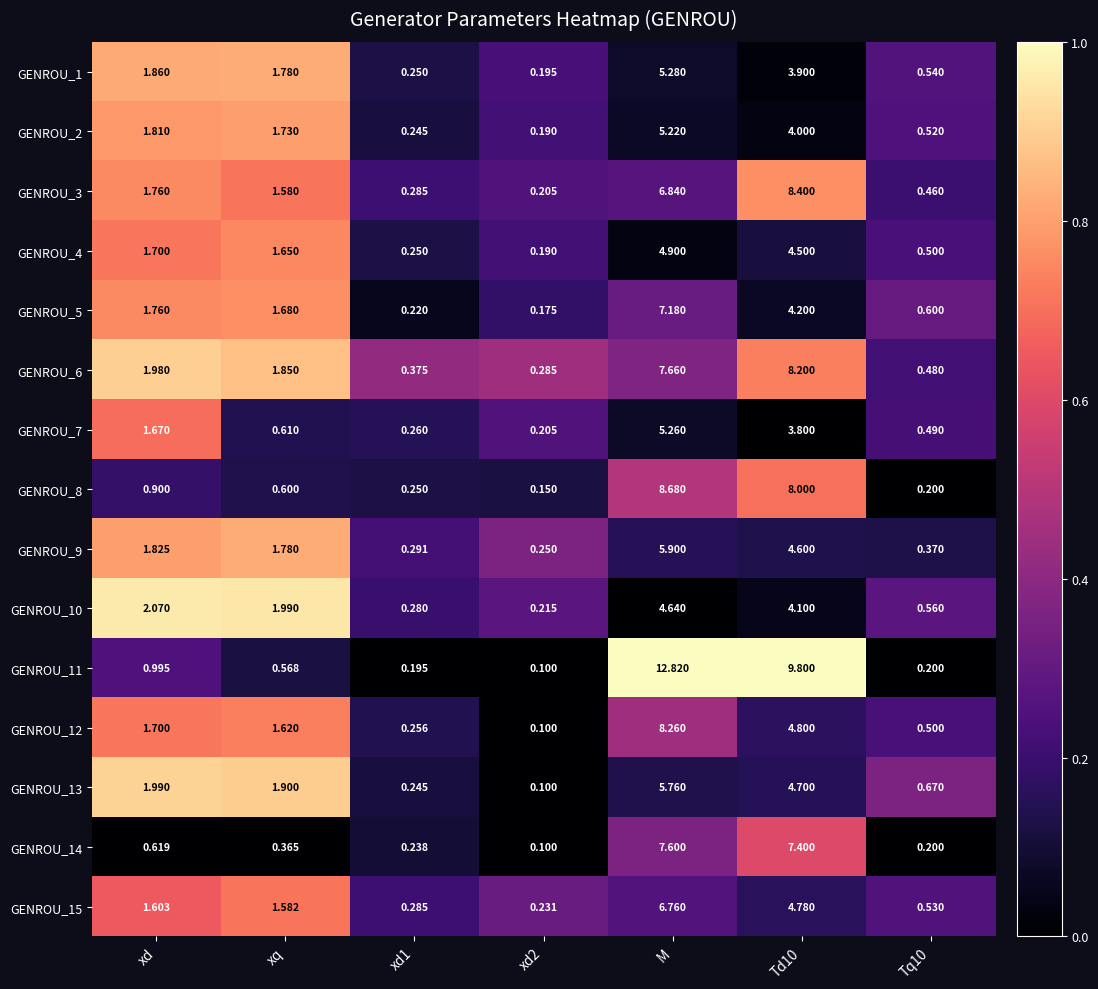

At which label is GENROU_2 closest to 2?

xd